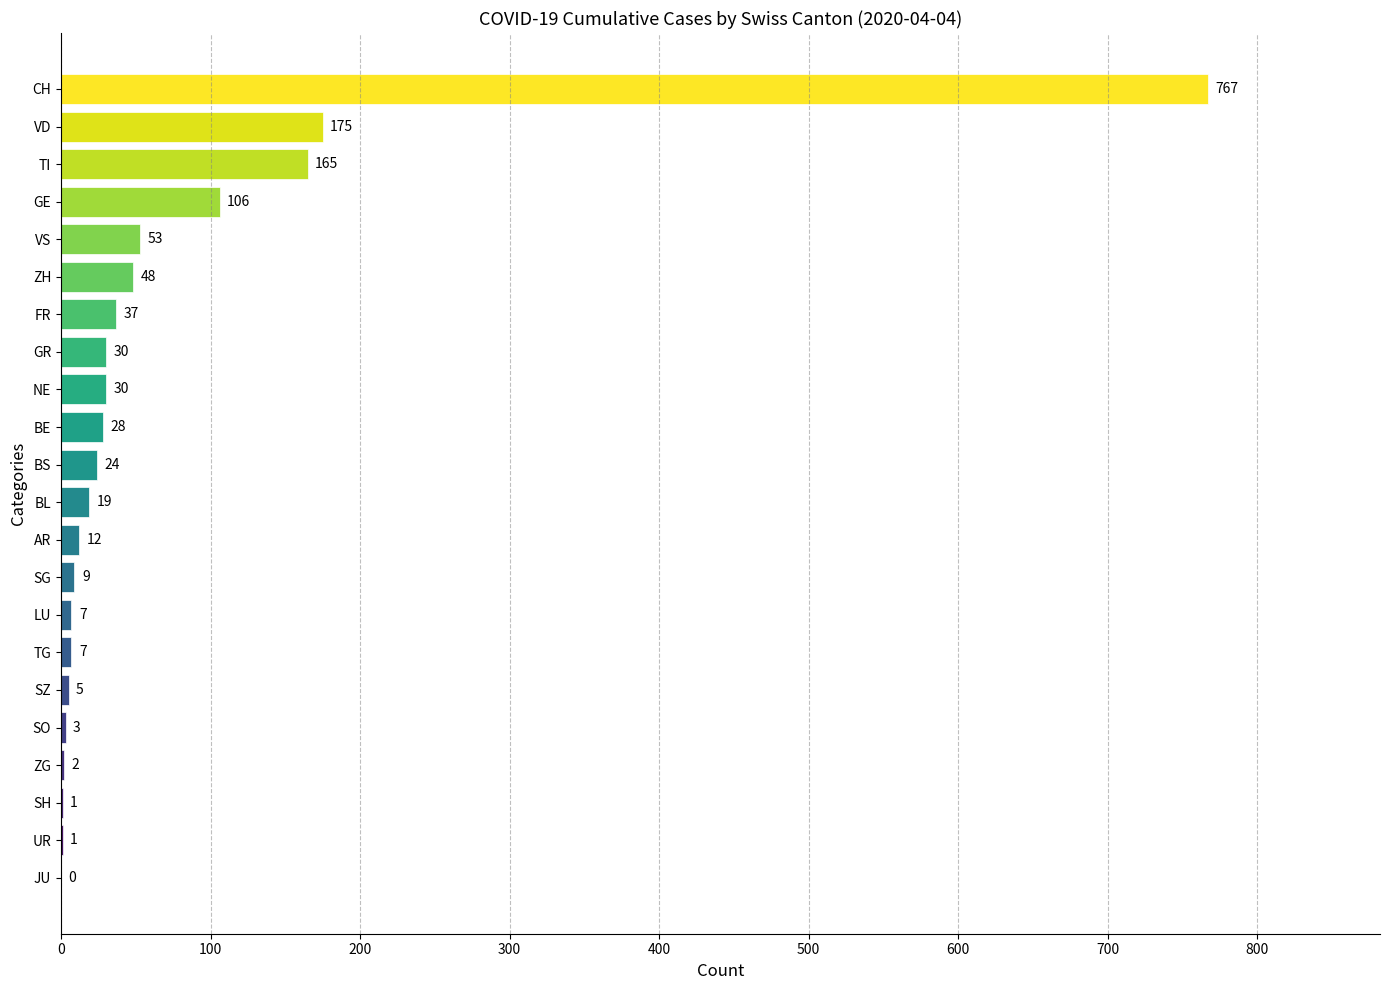

Are the bars horizontal?

Yes